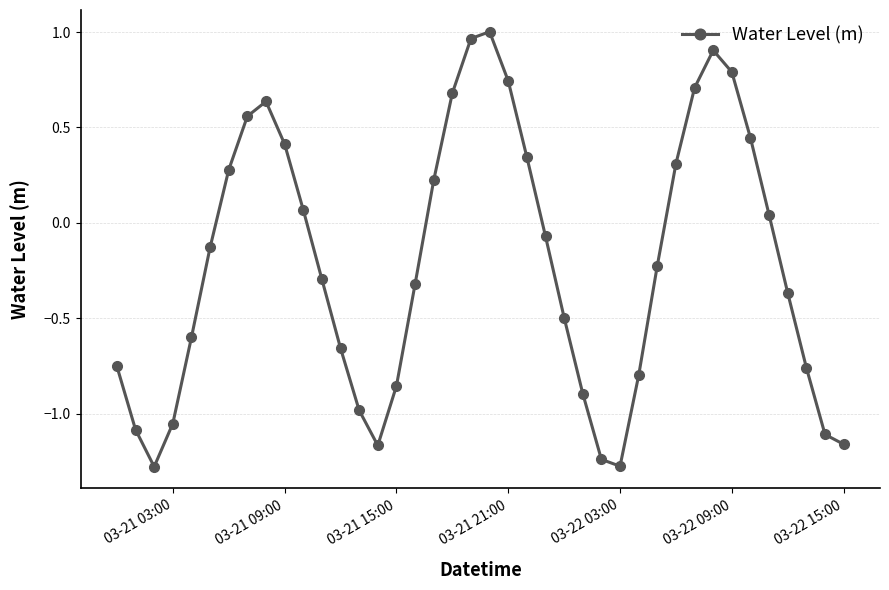

What is the smallest value displayed?

-1.3